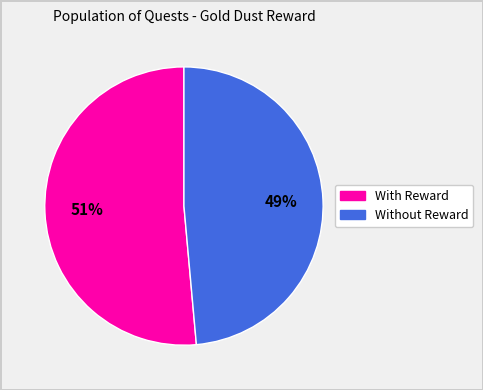

To the nearest percent, what is the average slice percentage?

50%